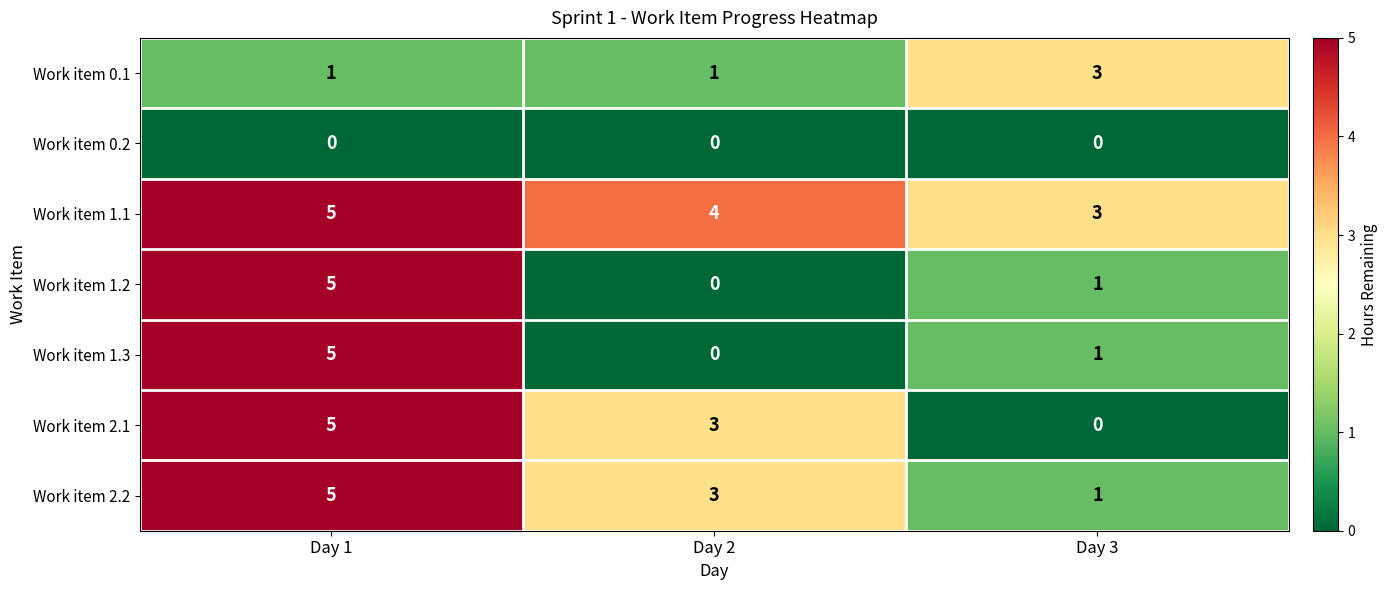

At which category is the sum across all series the highest?

Day 1